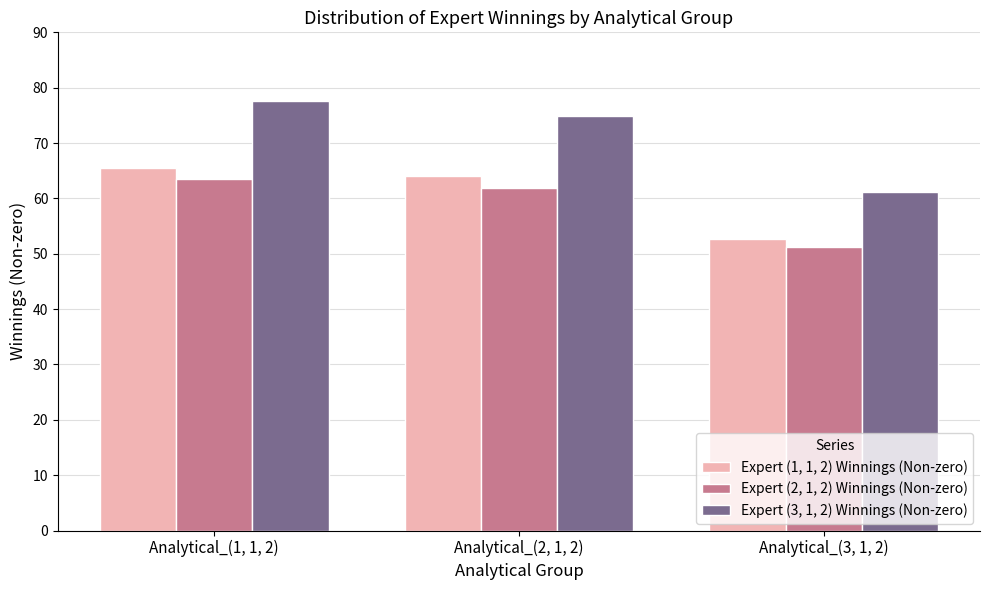

What is the total value across all series at Analytical_(3, 1, 2)?

164.9